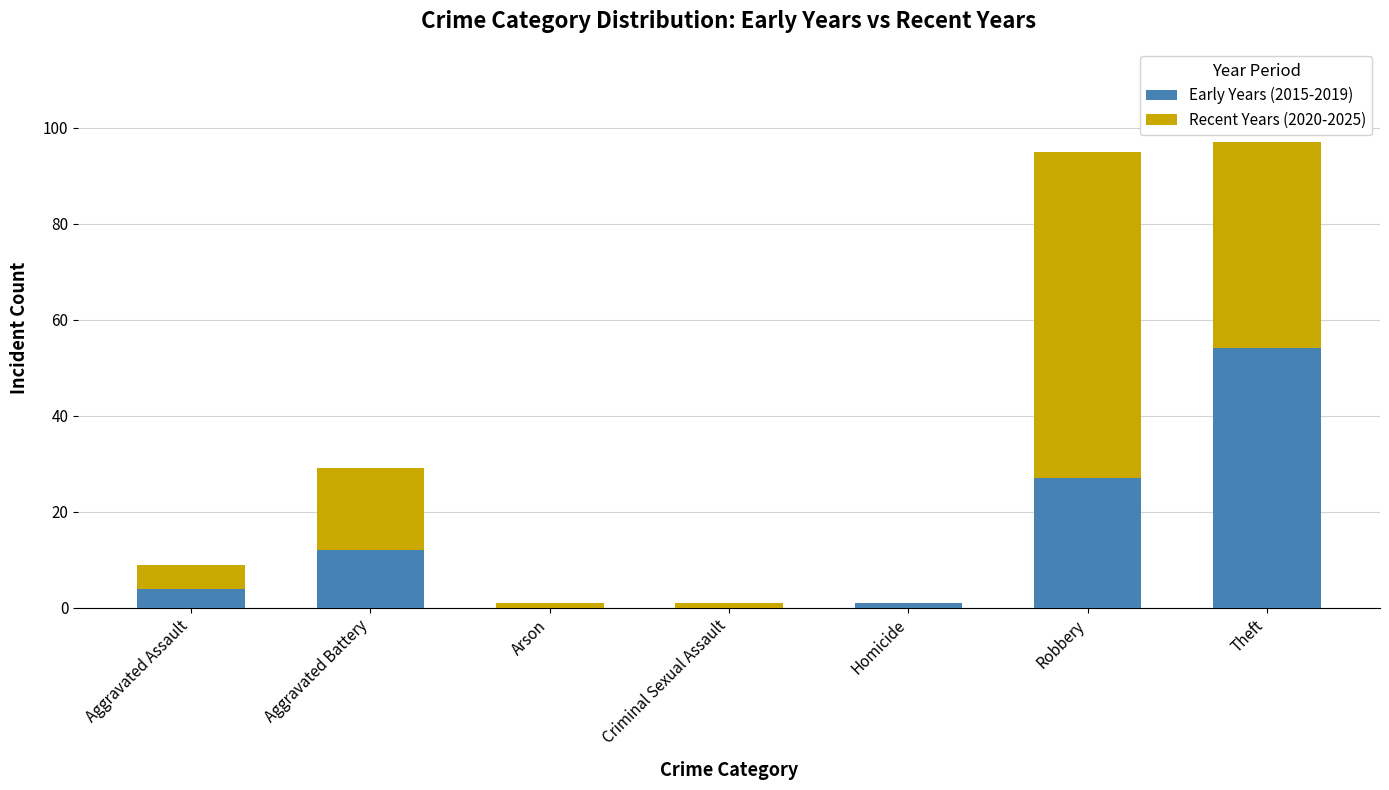

Reading left to right, list the values for the Early Years (2015-2019) series.

Aggravated Assault=4	Aggravated Battery=12	Arson=0	Criminal Sexual Assault=0	Homicide=1	Robbery=27	Theft=54